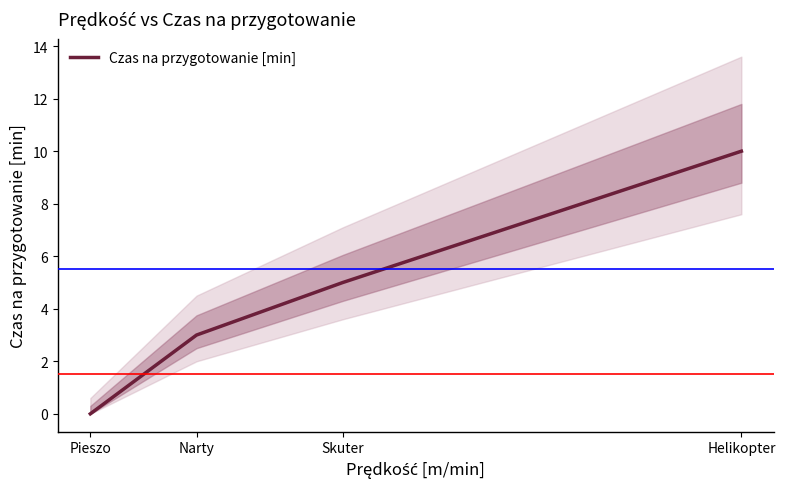

Rank the categories by value from lowest to highest.

Pieszo, Narty, Skuter, Helikopter